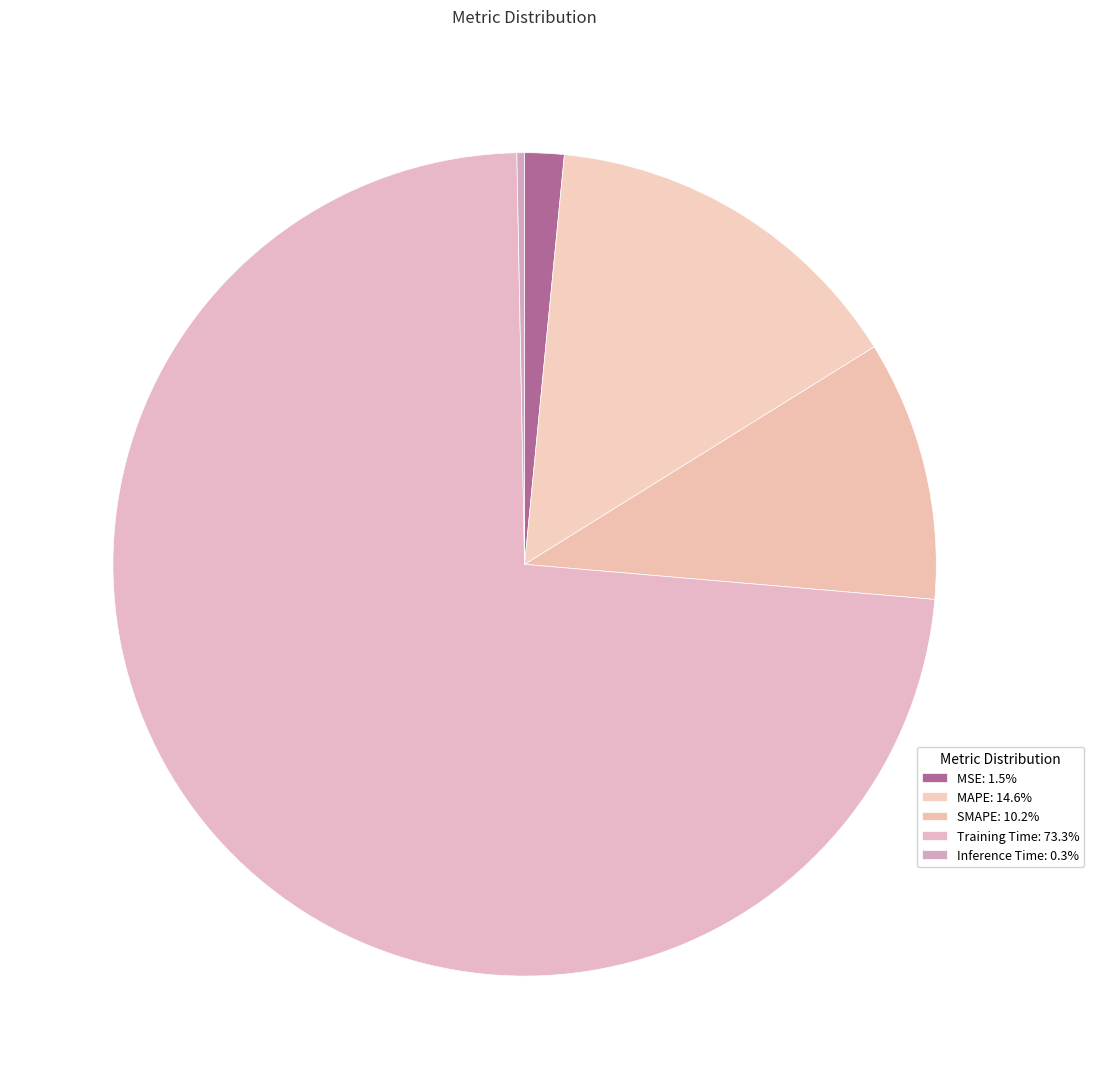

What is the majority slice?

Training Time